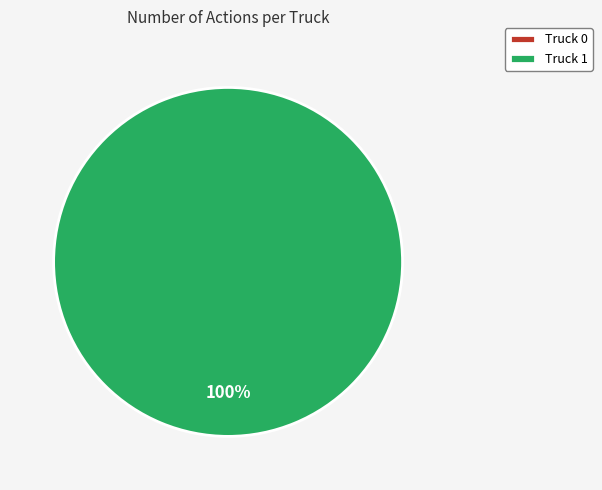

How many slices are in this pie chart?

2